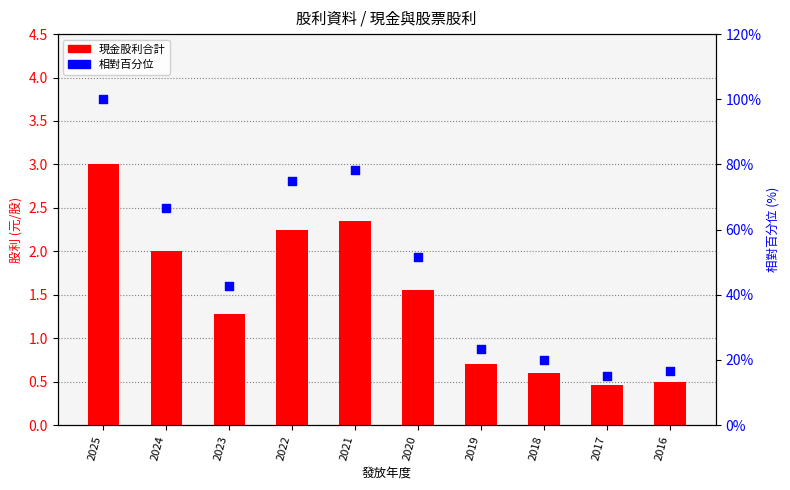

At how many categories does at least one series exceed 71?

3